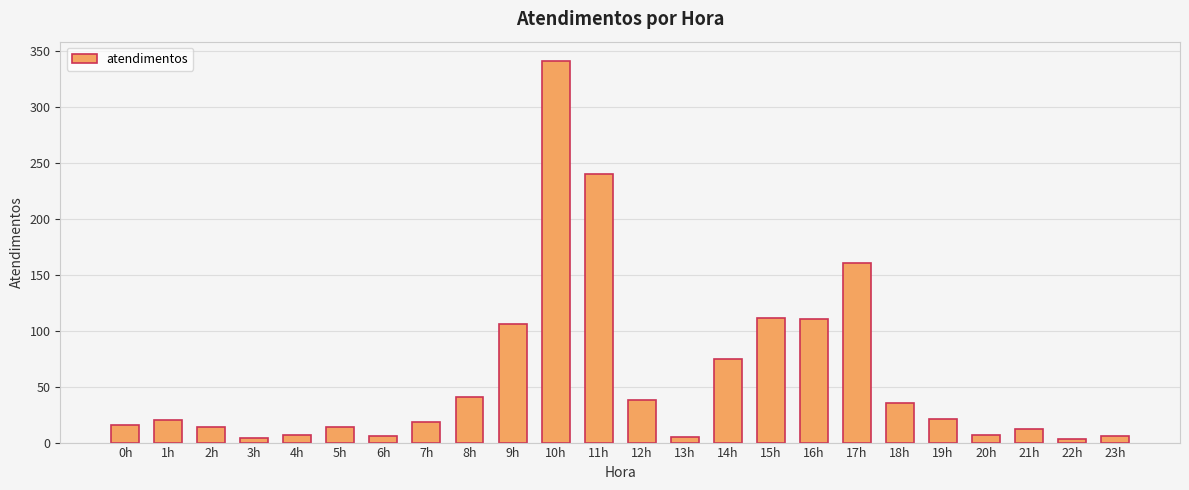

What is the change in value from 15h to 23h?

-105